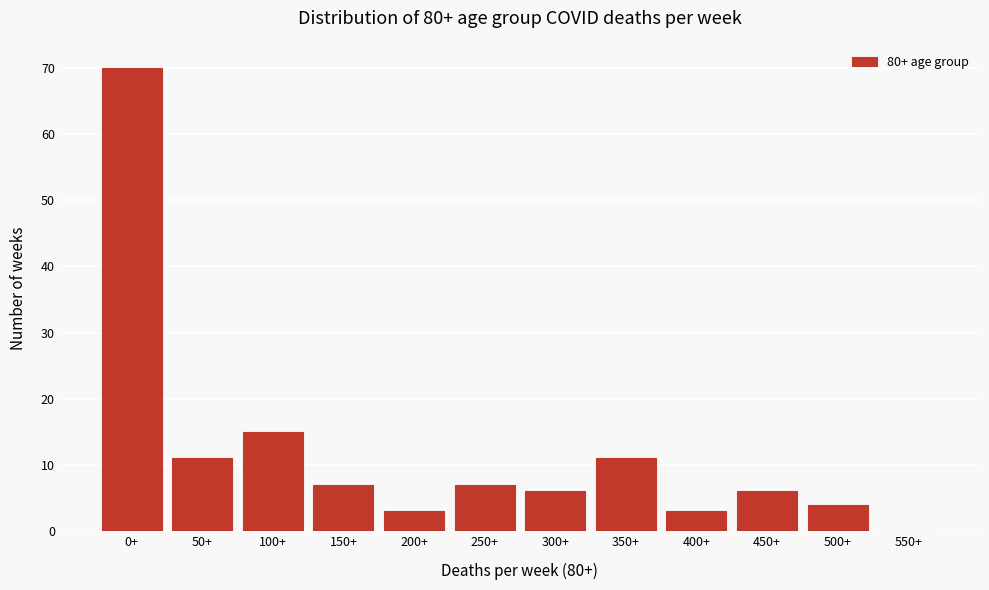

Reading left to right, transcribe all the data shown in this chart.

0+=70	50+=11	100+=15	150+=7	200+=3	250+=7	300+=6	350+=11	400+=3	450+=6	500+=4	550+=0